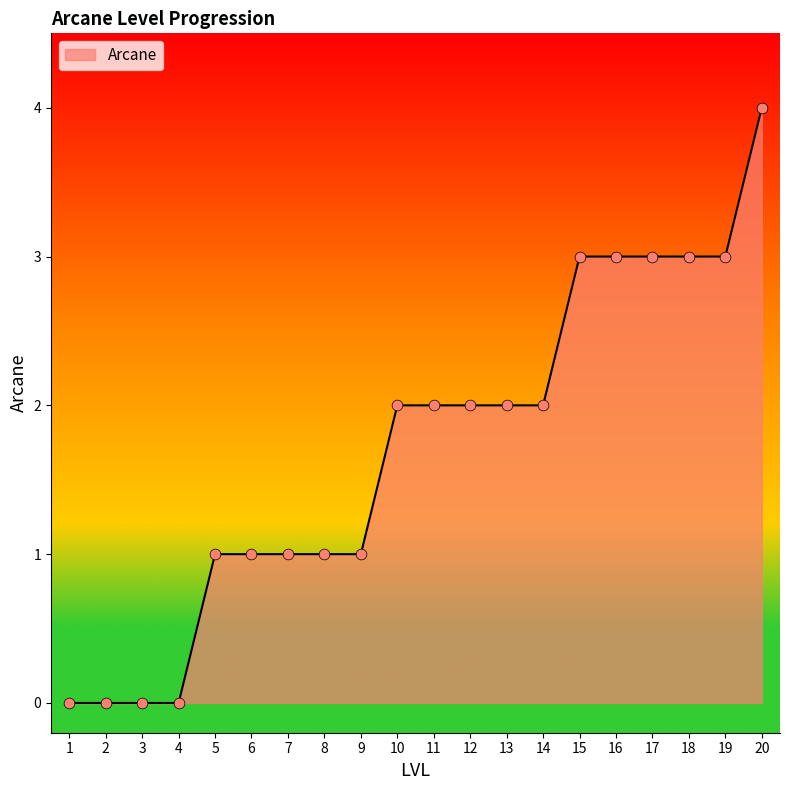

What is the ratio of the value at 9 to the value at 10?

0.5